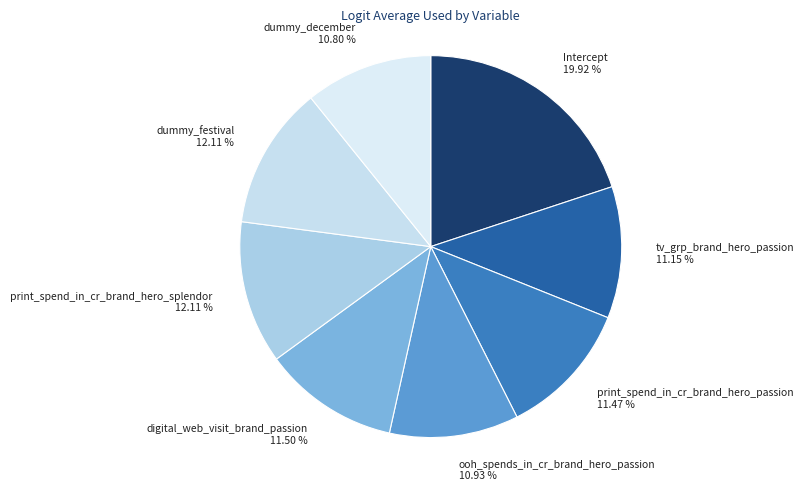

How many slices are in this pie chart?

8